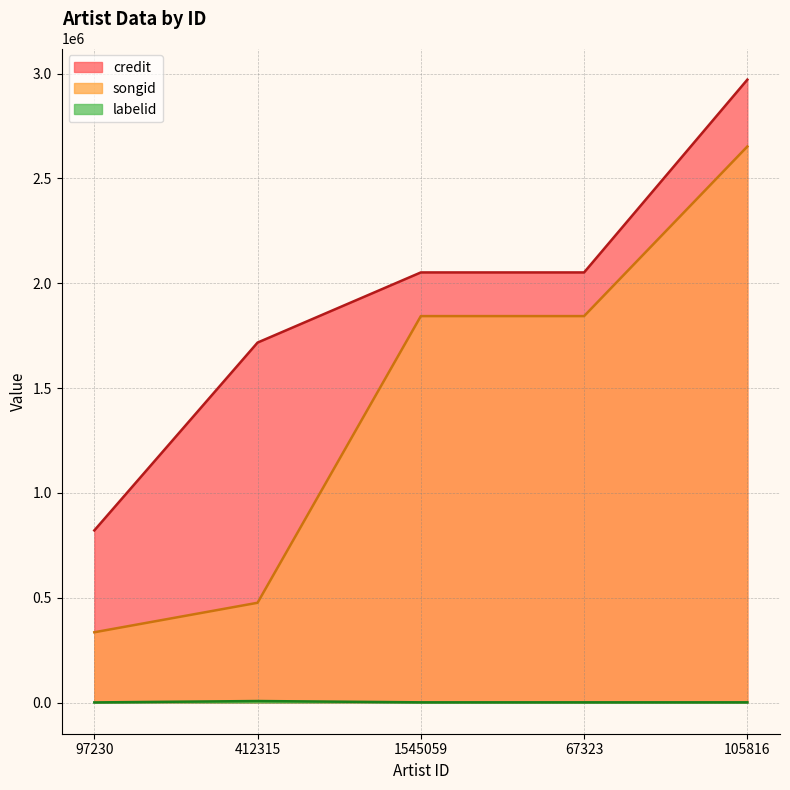

Which label corresponds to the smallest value in the chart?

97230